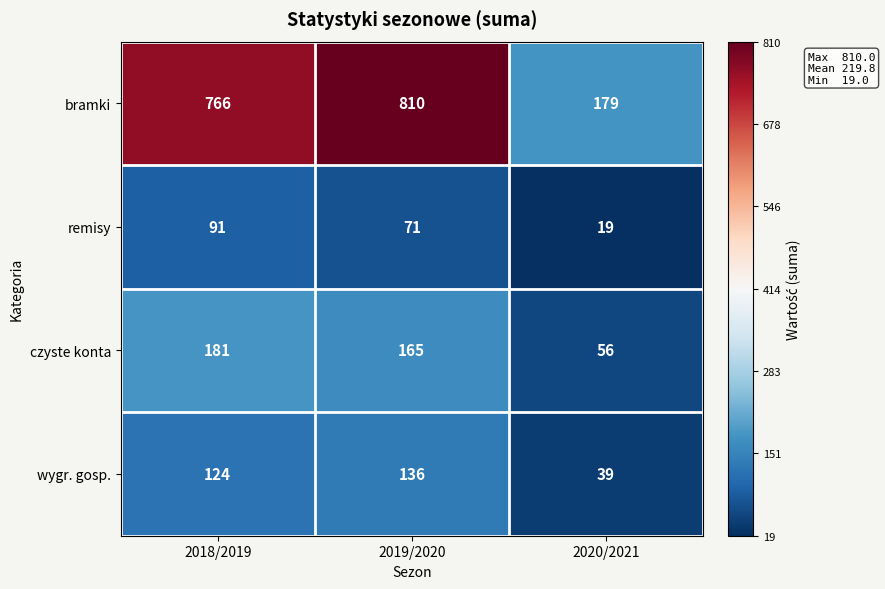

At 2019/2020, list the series in order from smallest to largest.

remisy, wygr. gosp., czyste konta, bramki